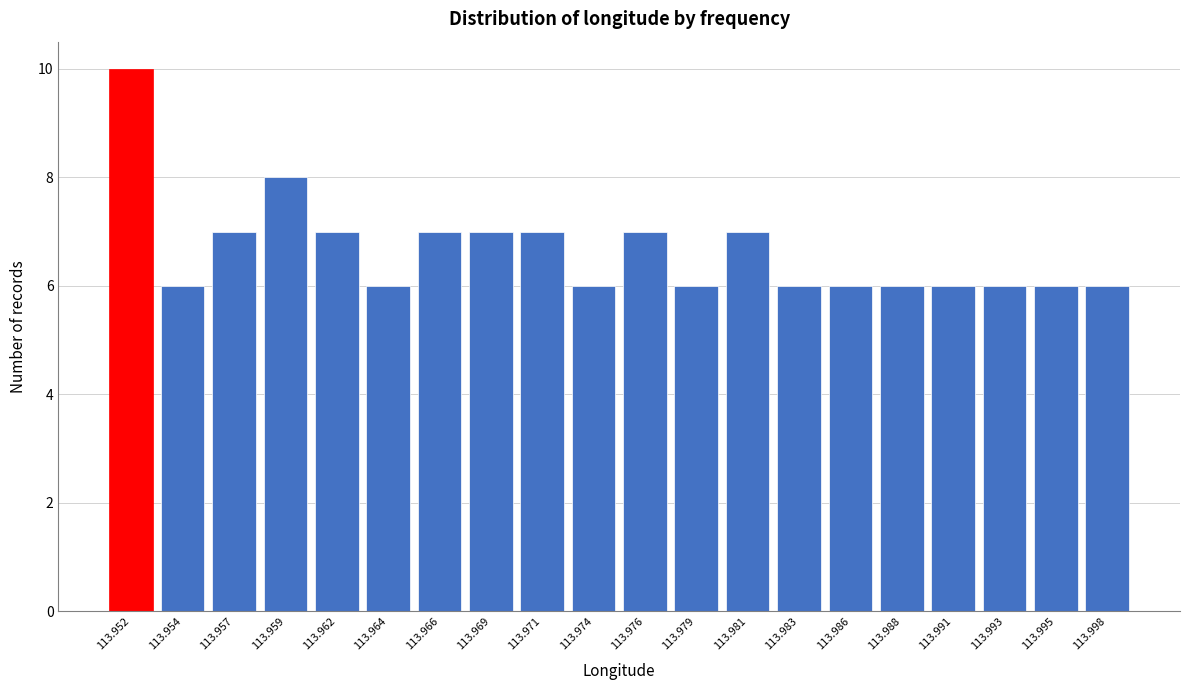

Reading left to right, what are all the values shown in this chart?

10	6	7	8	7	6	7	7	7	6	7	6	7	6	6	6	6	6	6	6